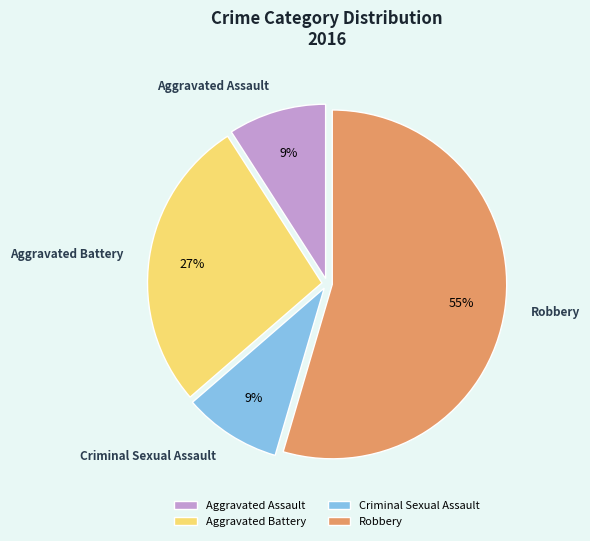

Combined, do Aggravated Assault and Criminal Sexual Assault account for over 50%?

No